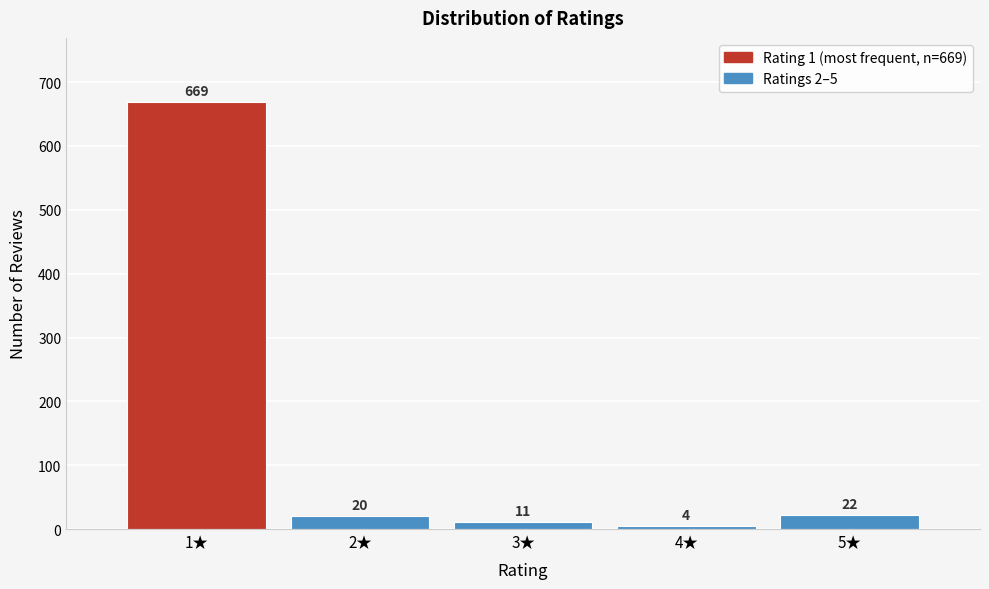

Reading left to right, what are all the values shown in this chart?

1★=669	2★=20	3★=11	4★=4	5★=22